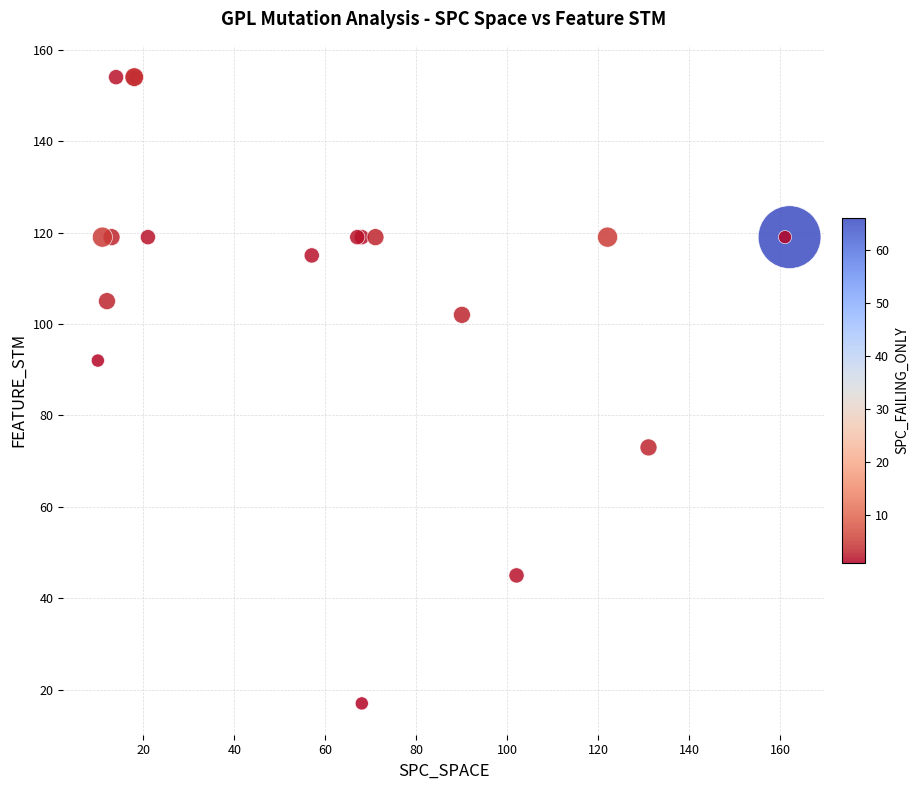

What Y value in the scatter plot is closest to 85?

92